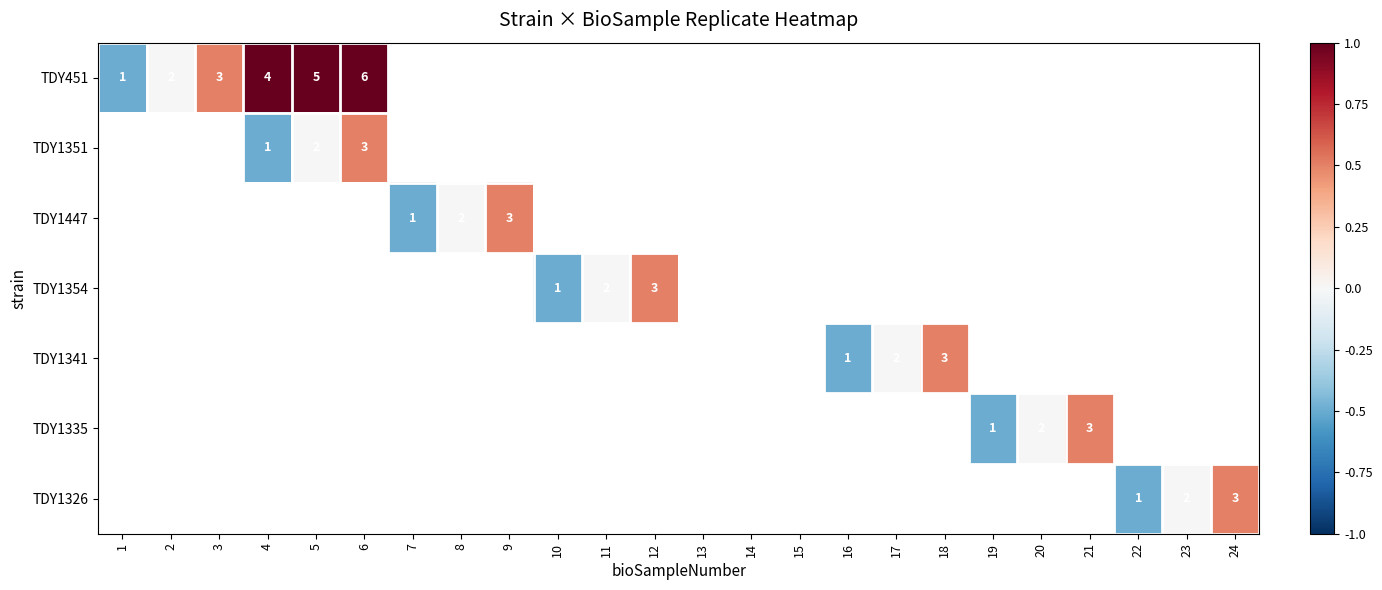

The value of TDY1354 at 10 is 1.0. True or false?

True